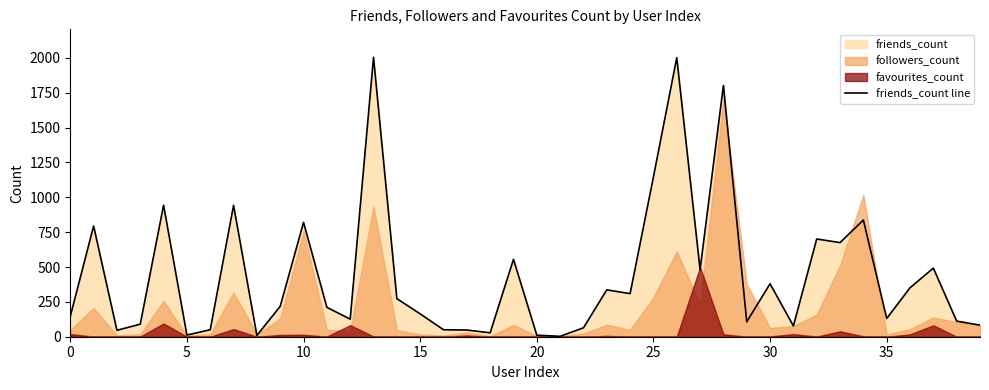

Does the chart have visible grid lines?

No